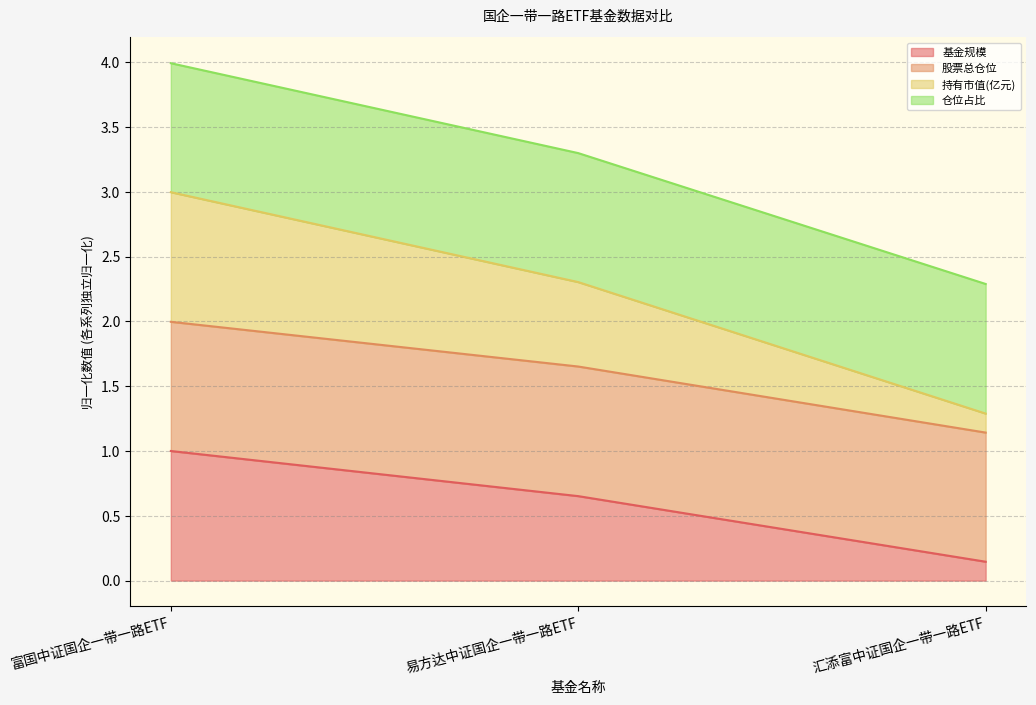

What is the label of the 3rd point from the right?

富国中证国企一带一路ETF